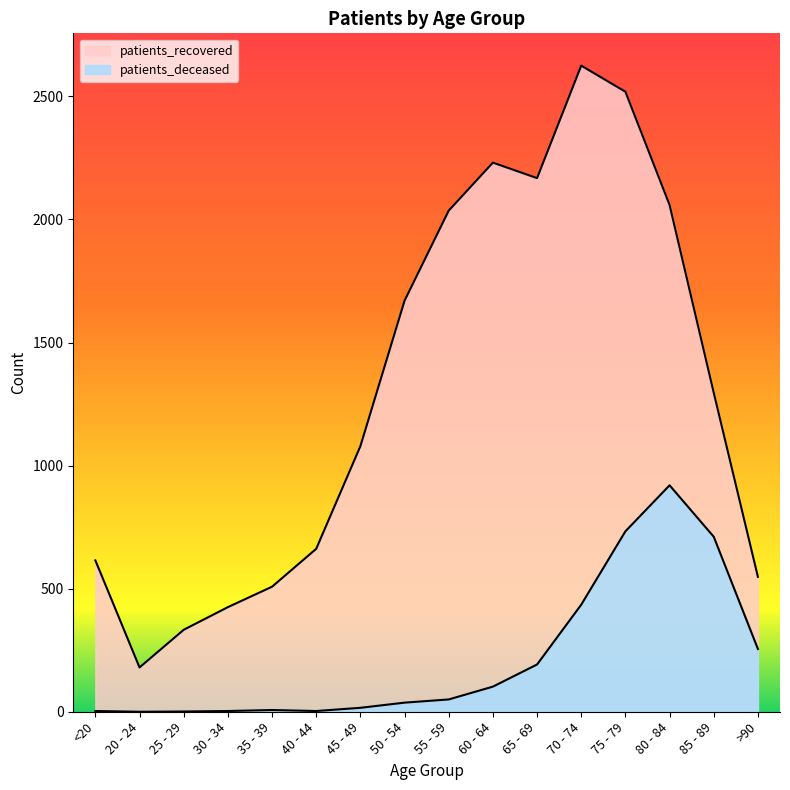

What is the sum of all patients_recovered values?

20954